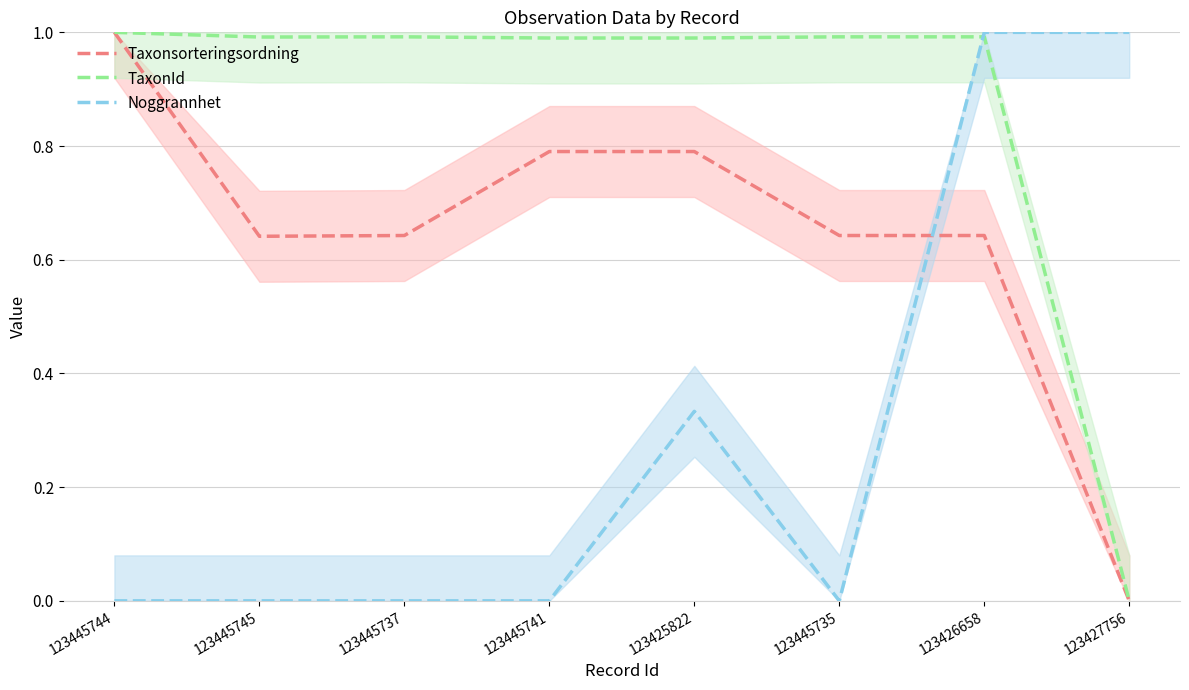

Count the number of data series in this chart.

3